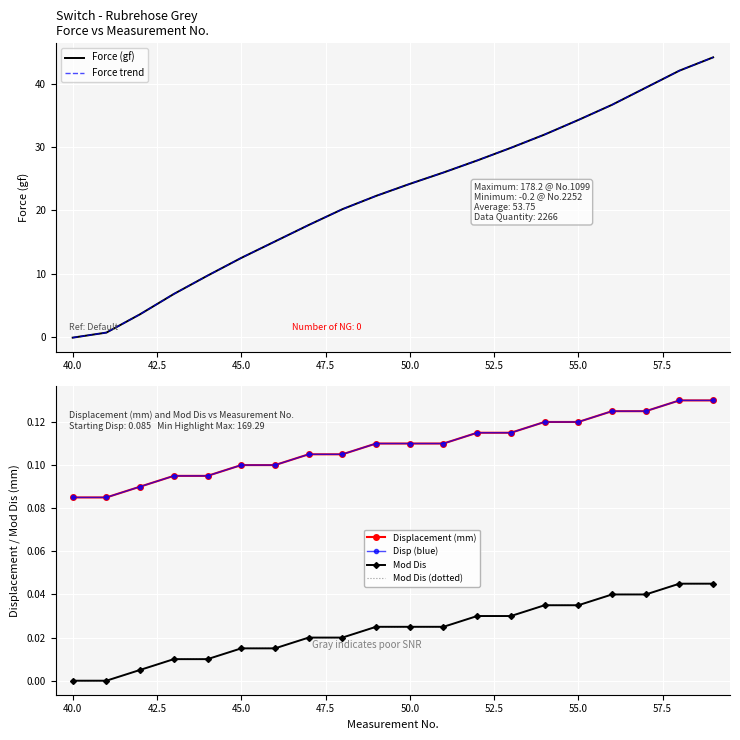

How many intersections are there between Displacement (mm) and Force (gf)?

1